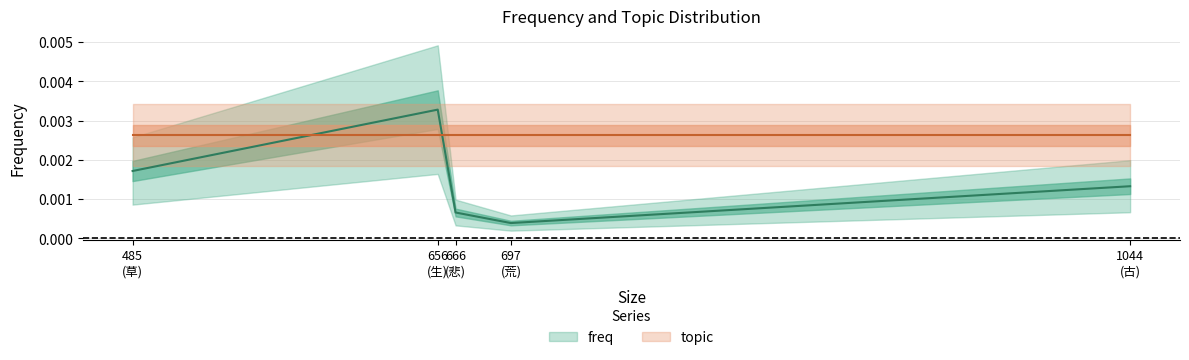

Rank the categories by value from highest to lowest.

656 (生), 485 (草), 1044 (古), 666 (悲), 697 (荒)